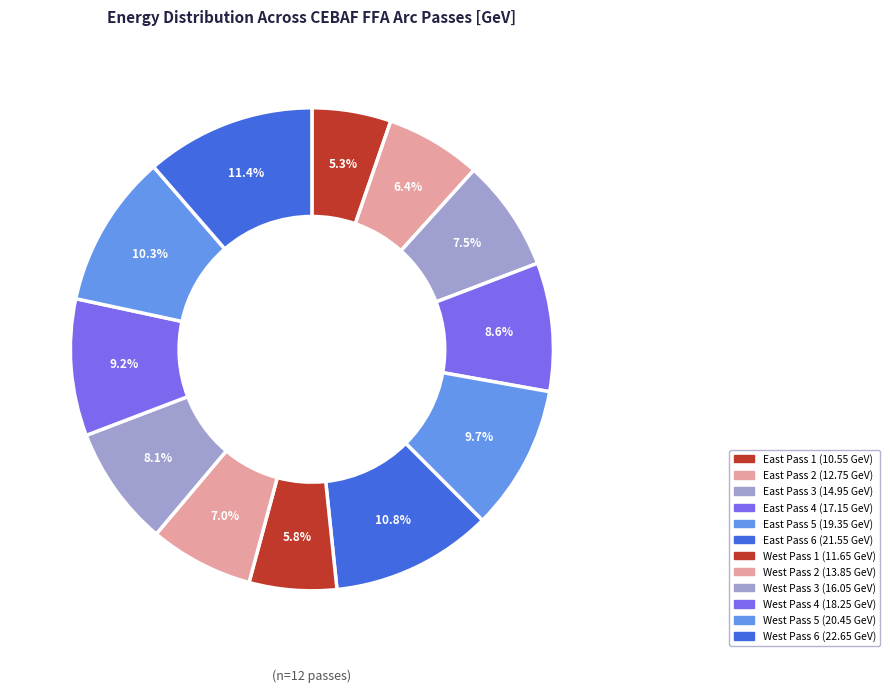

Count the number of slices in the pie.

12